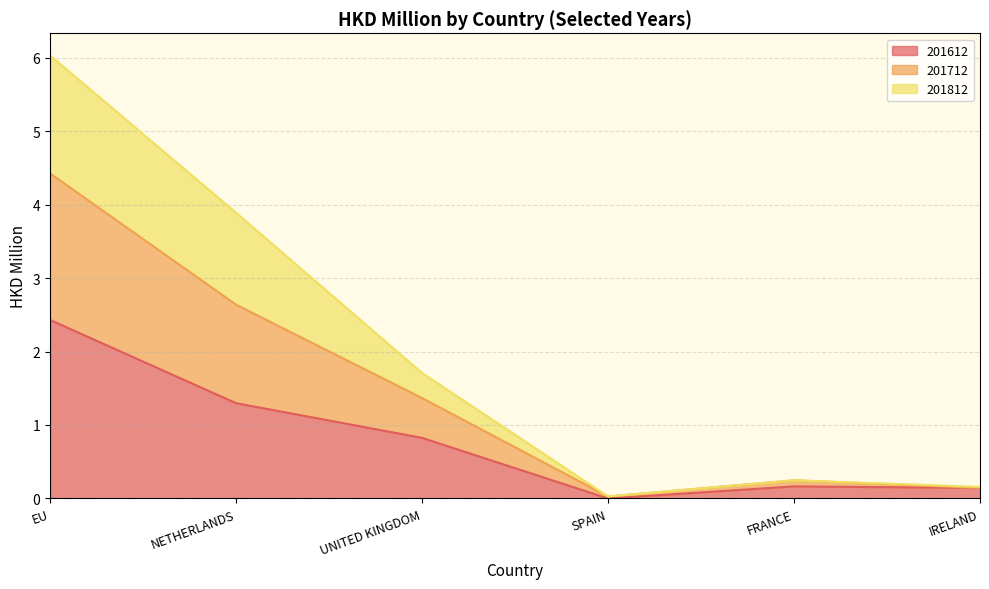

True or false: 201612 has a value of 0.0 at SPAIN.

True